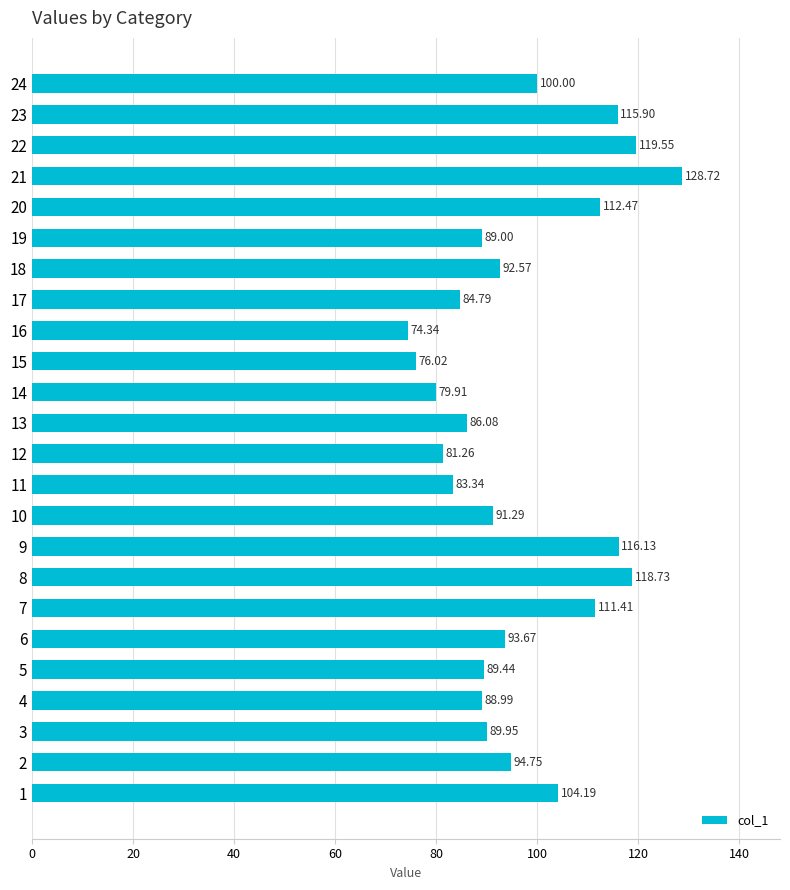

Rank the categories by value from lowest to highest.

16, 15, 14, 12, 11, 17, 13, 4, 19, 5, 3, 10, 18, 6, 2, 24, 1, 7, 20, 23, 9, 8, 22, 21